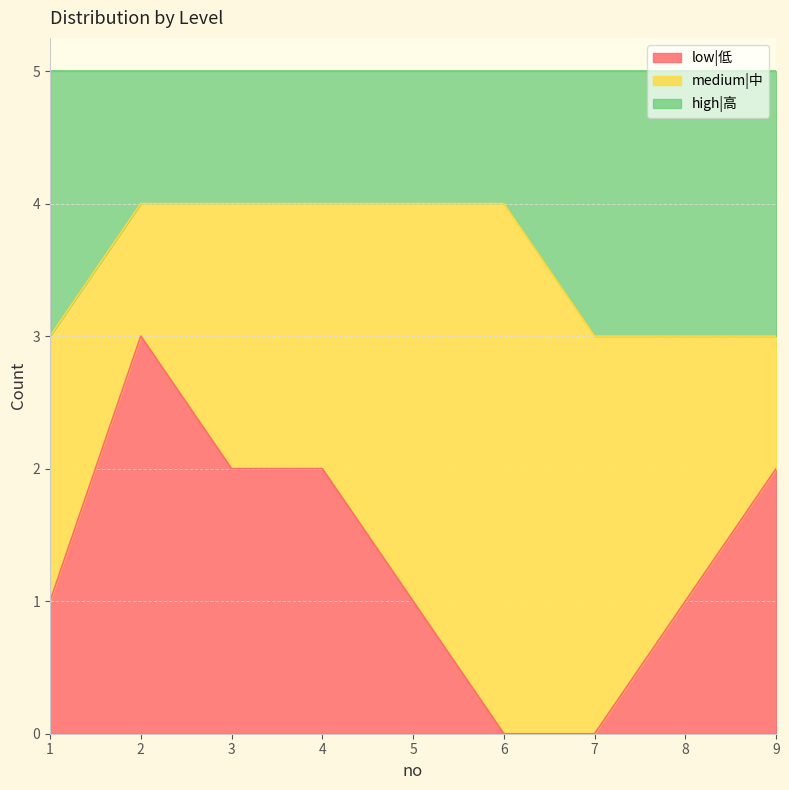

What is the maximum value for low|低?

3